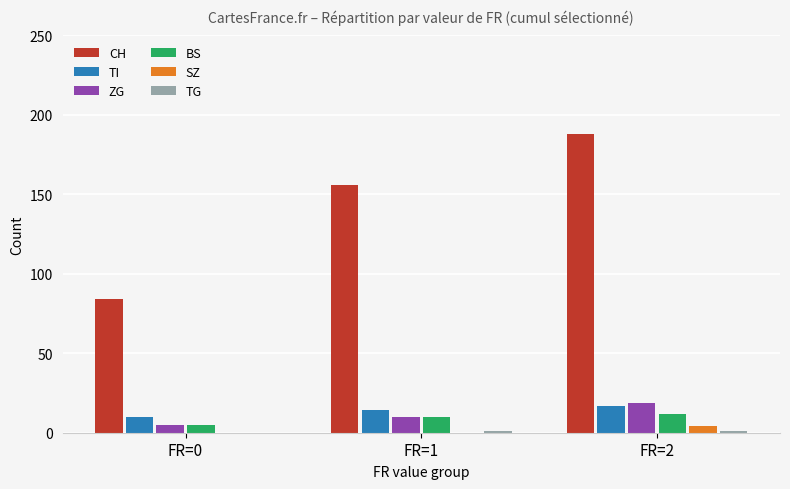

Which series has the largest total across all categories?

CH